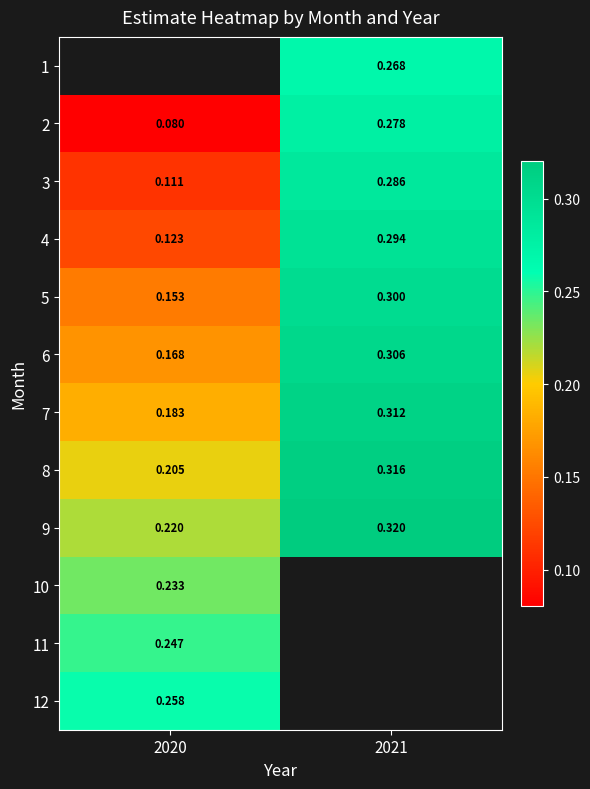

Is the value of 10 at 2020 greater than the value of 4 at 2021?

No